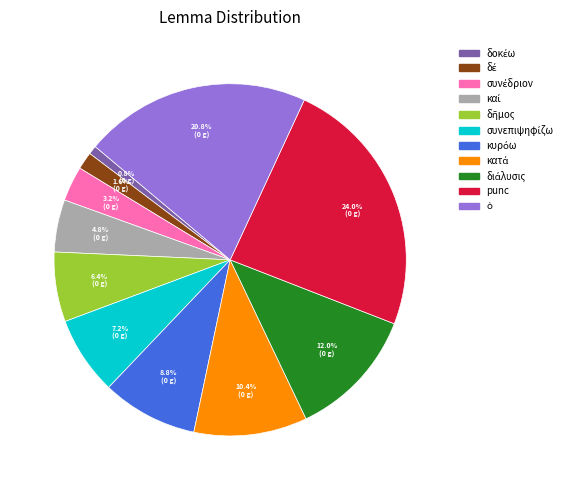

Is there any slice that represents more than half of the pie?

No